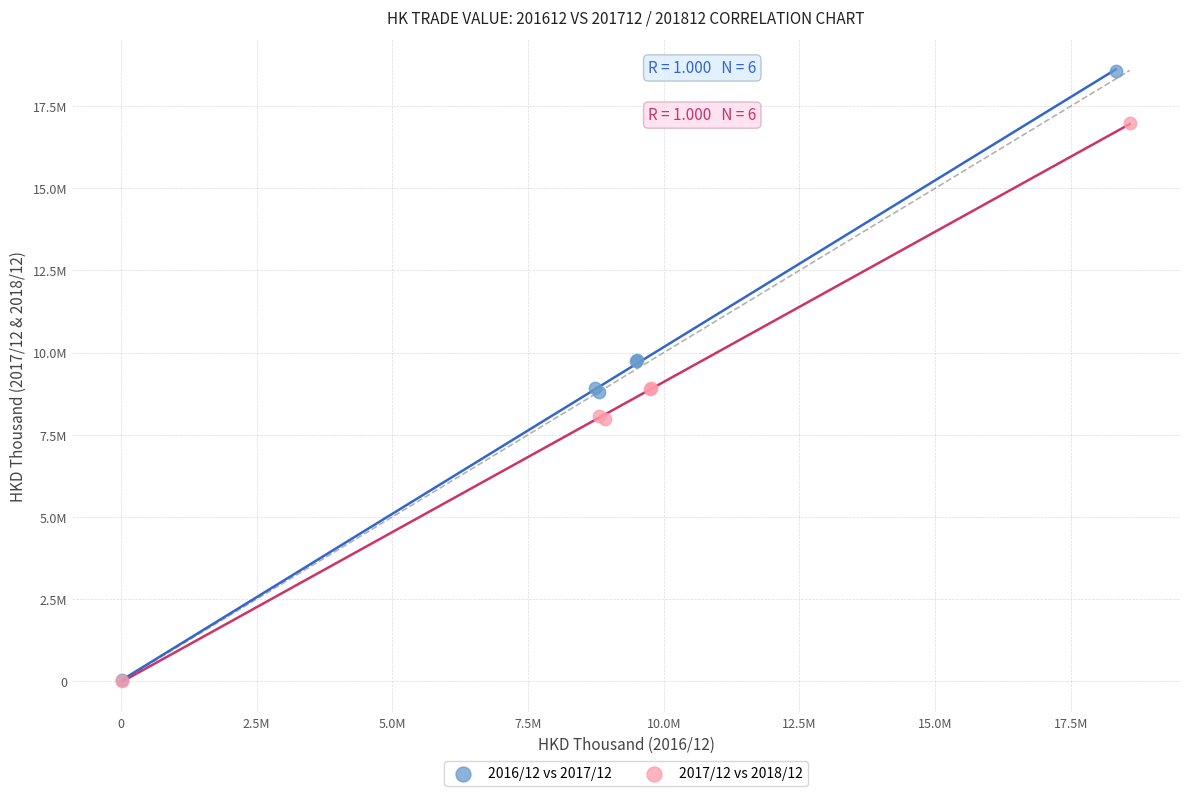

Which series contains the highest Y value?

2016/12 vs 2017/12